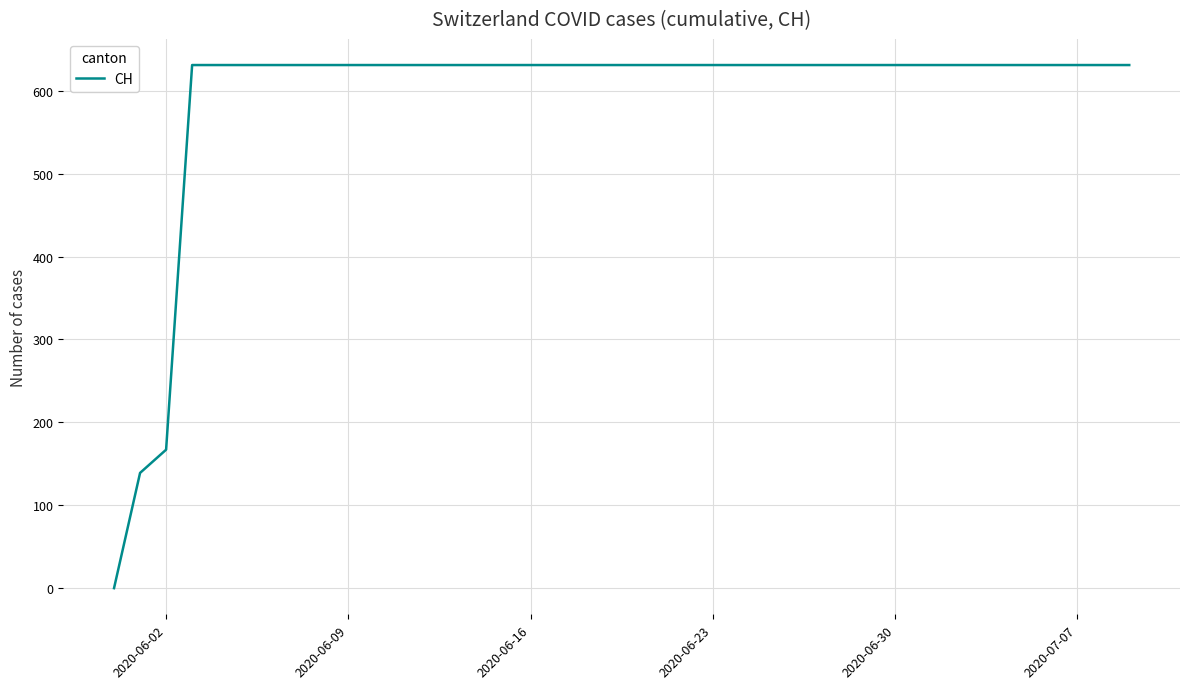

What is the difference between the maximum and minimum values?

631